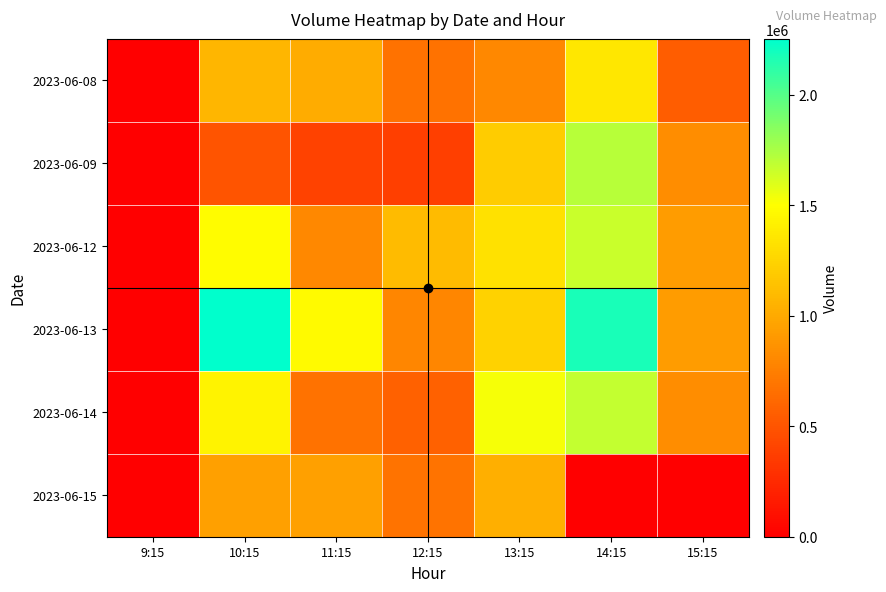

Which category has the highest value in the 2023-06-14 series?

14:15